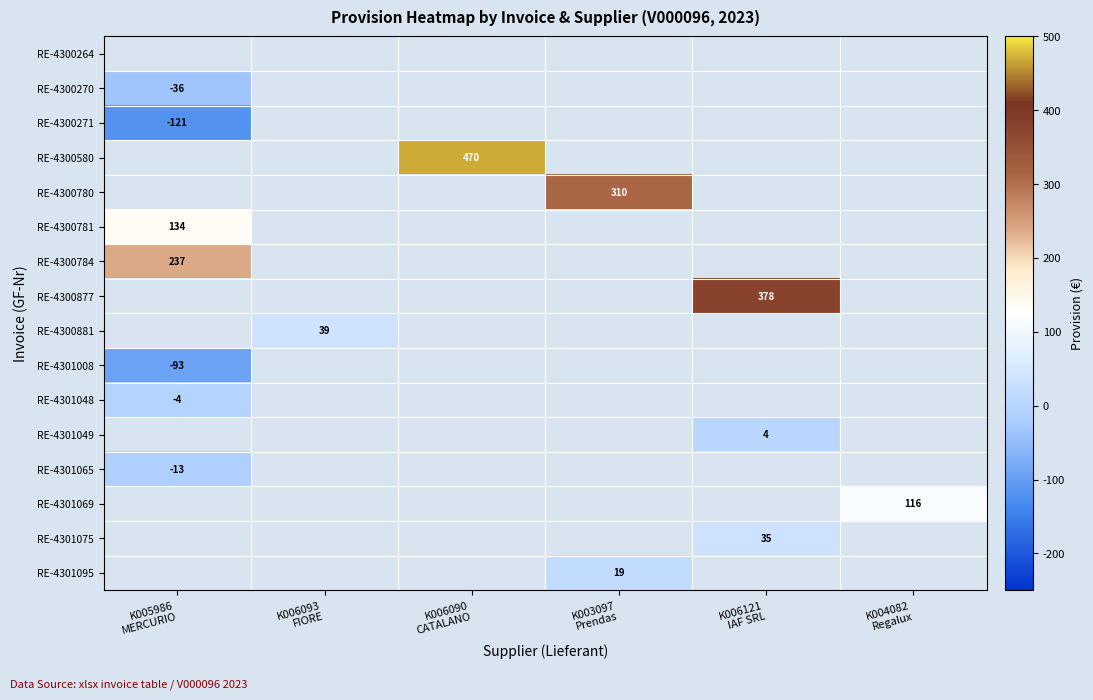

Which label corresponds to the largest value in the chart?

K006090
CATALANO